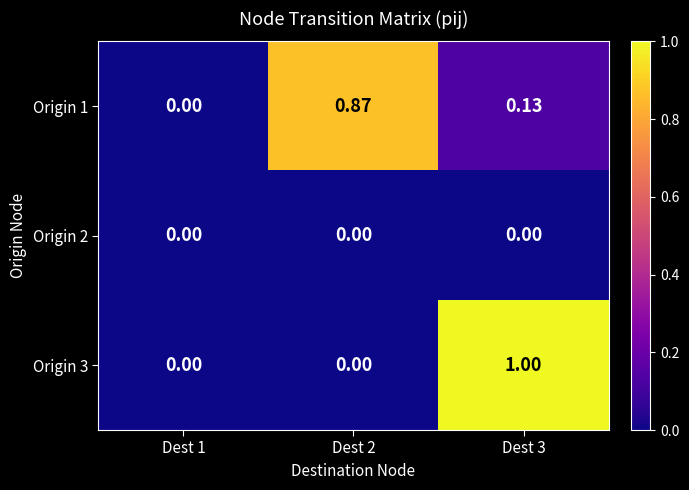

Is the value of Origin 3 at Dest 3 greater than the value of Origin 1 at Dest 2?

Yes